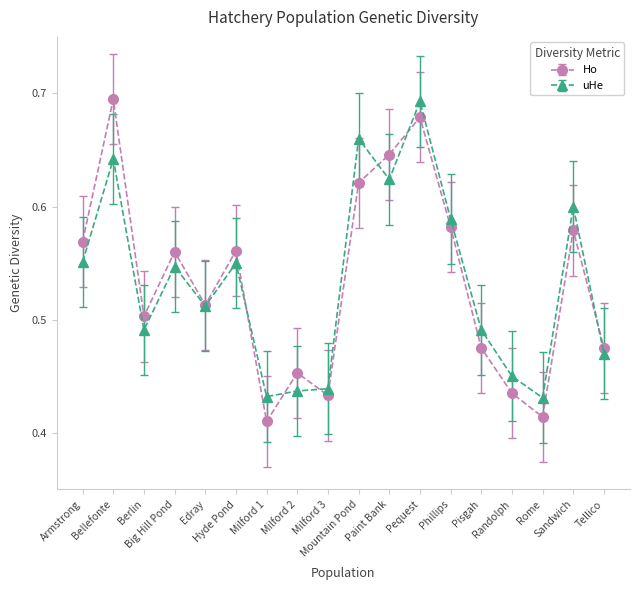

Which label corresponds to the smallest value in the chart?

Milford 1